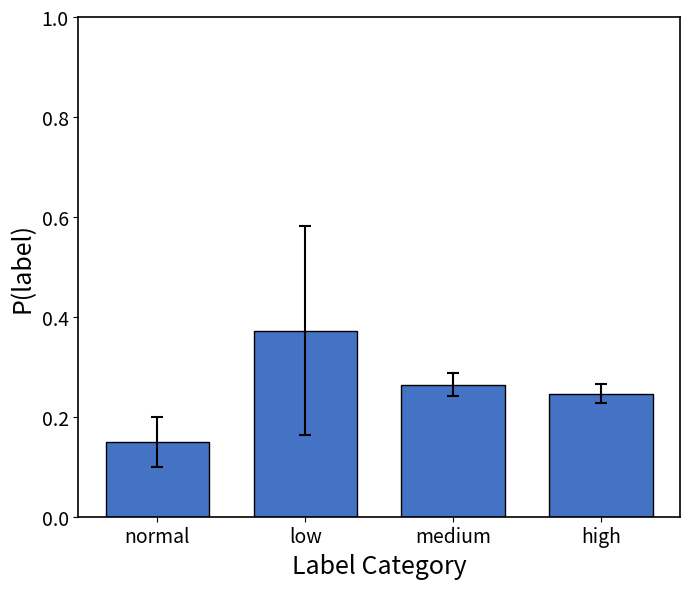

Rank the categories by value from highest to lowest.

low, medium, high, normal